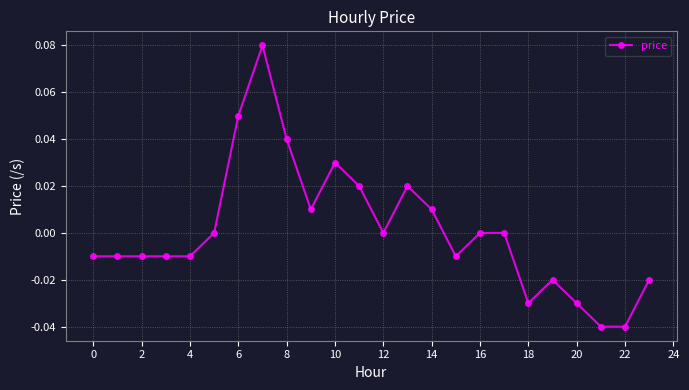

How many lines are shown in the chart?

1